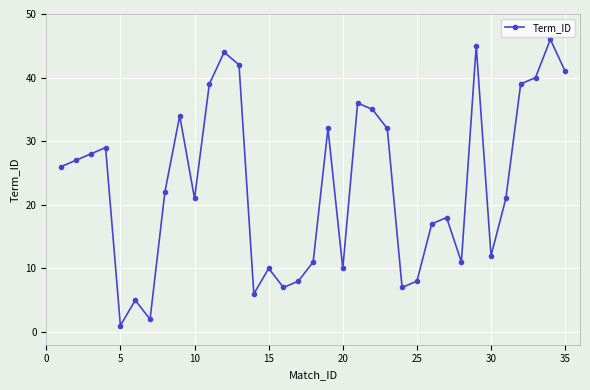

Does the chart display data point markers on the line(s)?

Yes